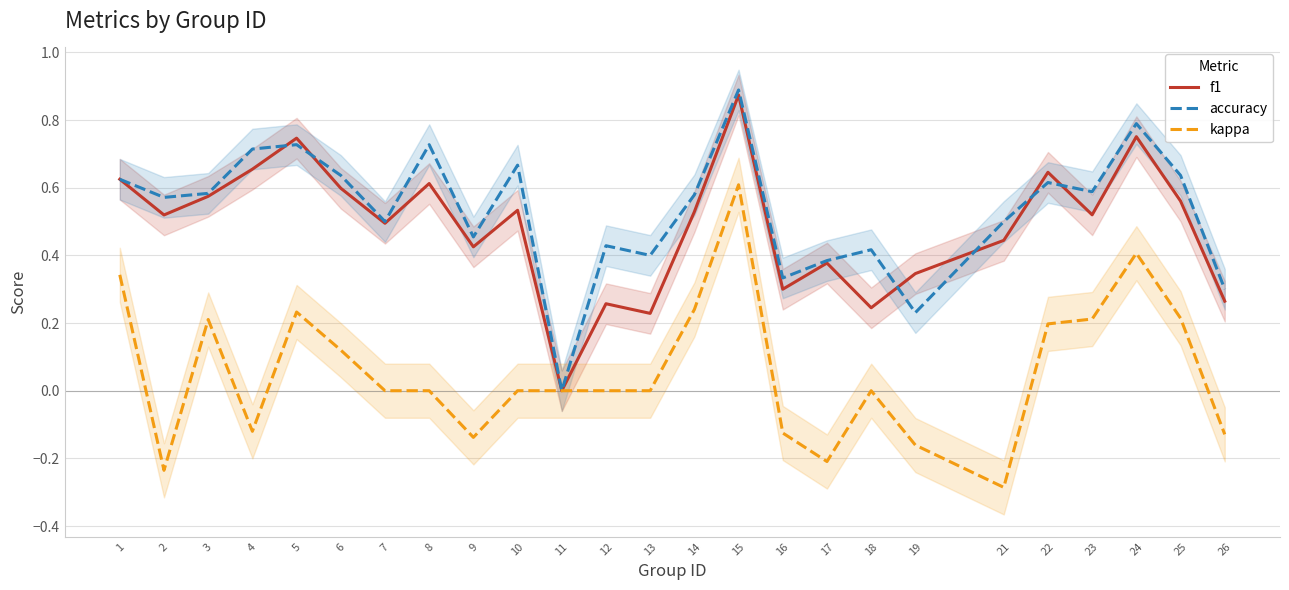

Reading left to right, what are all the values shown in this chart?

f1: 1=0.6	2=0.5	3=0.6	4=0.7	5=0.7	6=0.6	7=0.5	8=0.6	9=0.4	10=0.5	11=0.0	12=0.3	13=0.2	14=0.5	15=0.9	16=0.3	17=0.4	18=0.2	19=0.3	21=0.4	22=0.6	23=0.5	24=0.8	25=0.6	26=0.3
accuracy: 1=0.6	2=0.6	3=0.6	4=0.7	5=0.7	6=0.6	7=0.5	8=0.7	9=0.5	10=0.7	11=0.0	12=0.4	13=0.4	14=0.6	15=0.9	16=0.3	17=0.4	18=0.4	19=0.2	21=0.5	22=0.6	23=0.6	24=0.8	25=0.6	26=0.3
kappa: 1=0.3	2=-0.2	3=0.2	4=-0.1	5=0.2	6=0.1	7=0.0	8=0.0	9=-0.1	10=0.0	11=0.0	12=0.0	13=0.0	14=0.2	15=0.6	16=-0.1	17=-0.2	18=0.0	19=-0.2	21=-0.3	22=0.2	23=0.2	24=0.4	25=0.2	26=-0.1